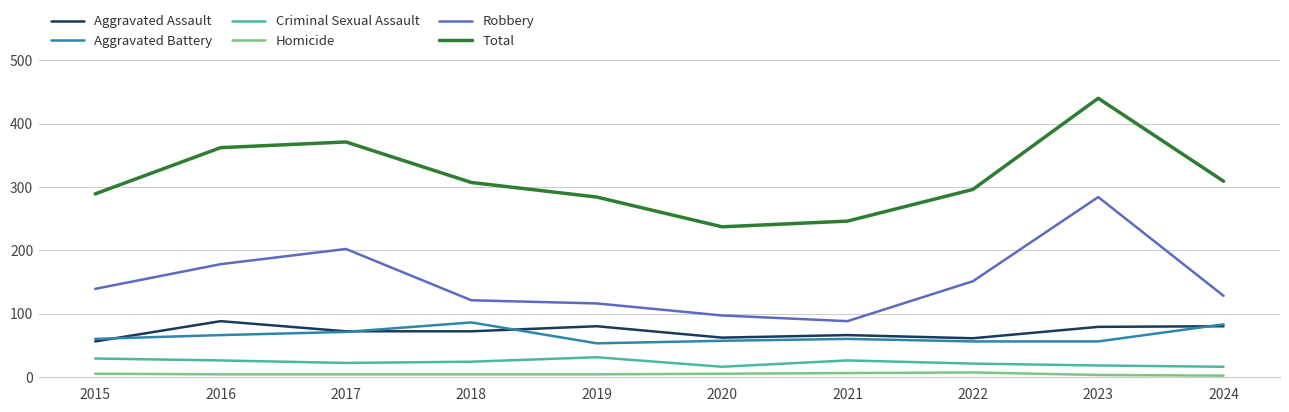

The Aggravated Assault series shows 88 at 2016. True or false?

True